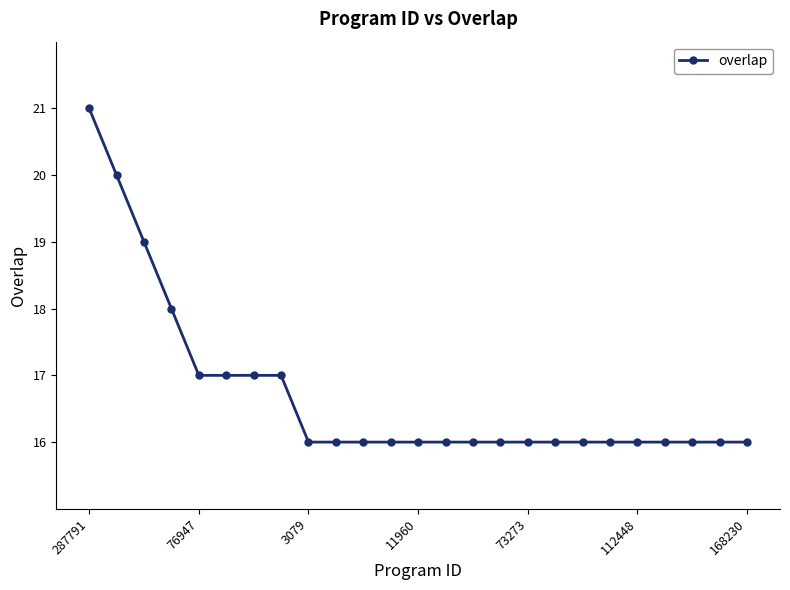

What is the maximum value shown in the chart?

21